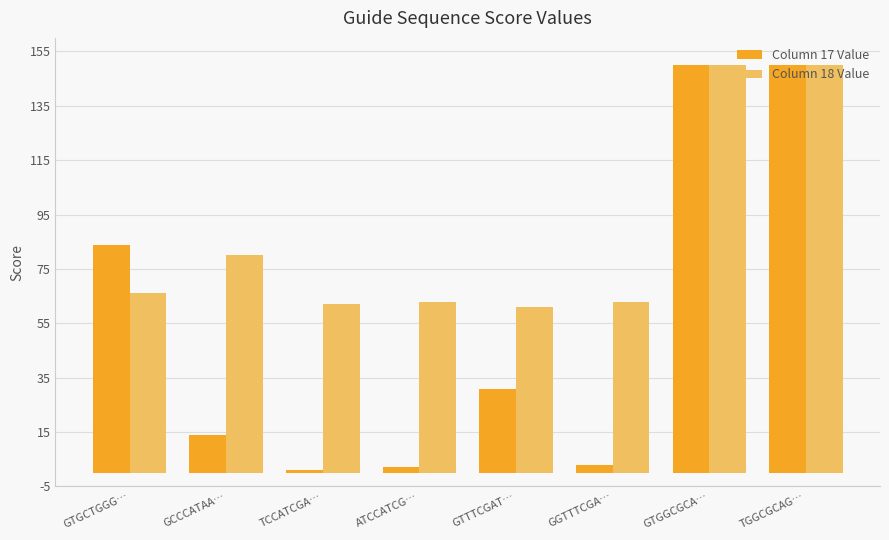

List the series in order of their overall mean, highest first.

Column 18 Value, Column 17 Value